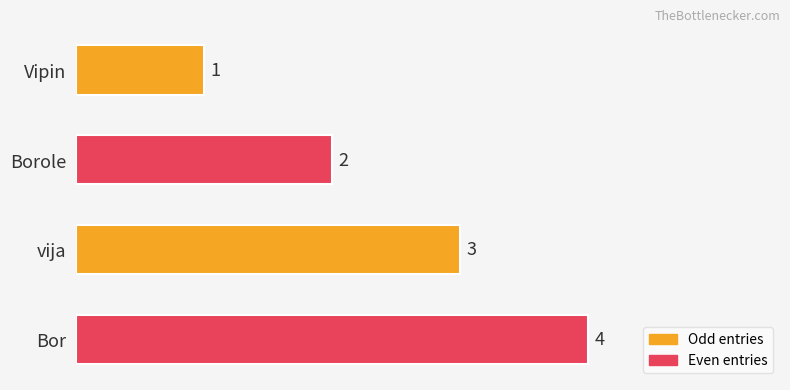

At which label is the value closest to 2?

Borole